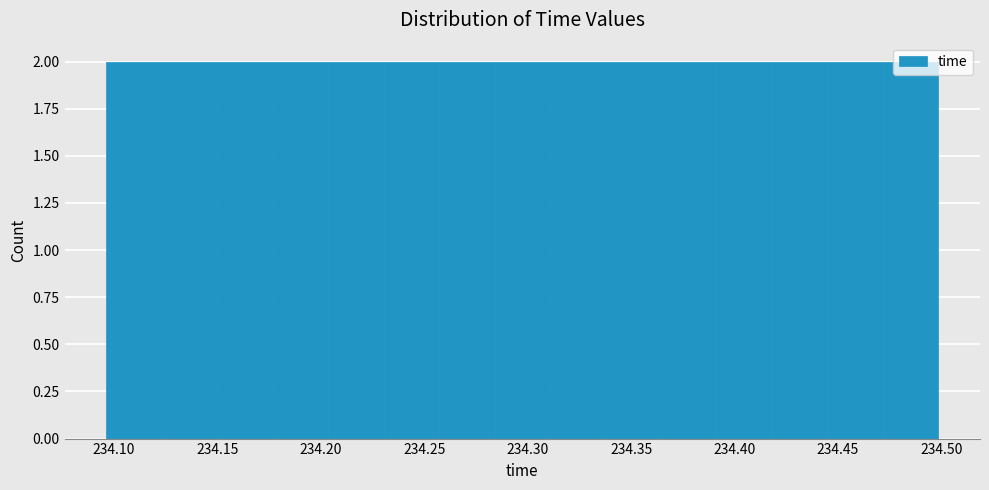

How tall is the bar that spans 234.310 to 234.340 on the x-axis? Neither the bar edges nor the heights are printed on the chart, so give them approximately, as read against the axes.

2